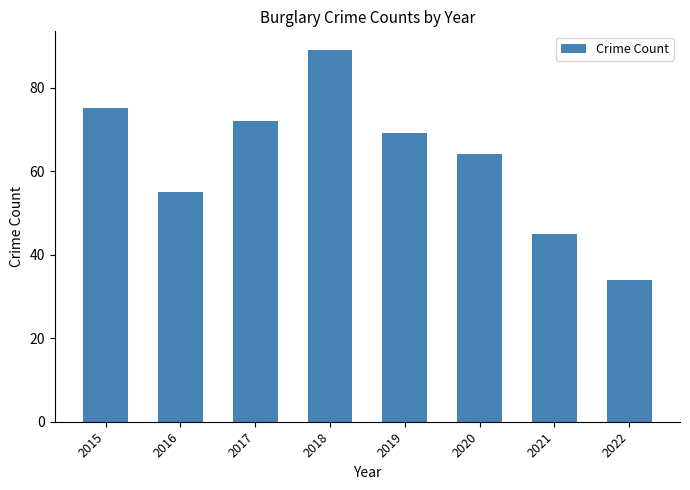

Which has a higher value, 2015 or 2022?

2015